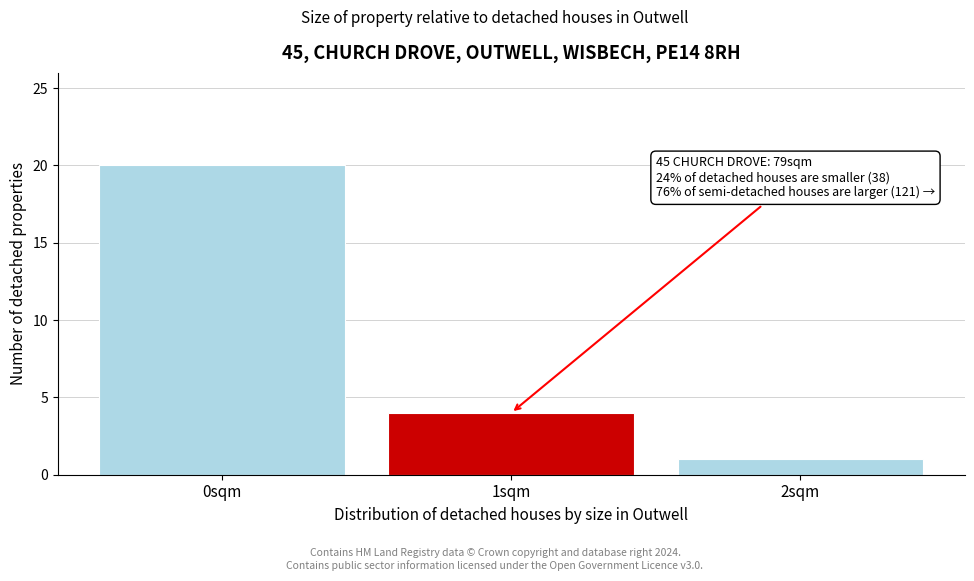

Reading right to left, what are all the values shown in this chart?

2sqm=1	1sqm=4	0sqm=20